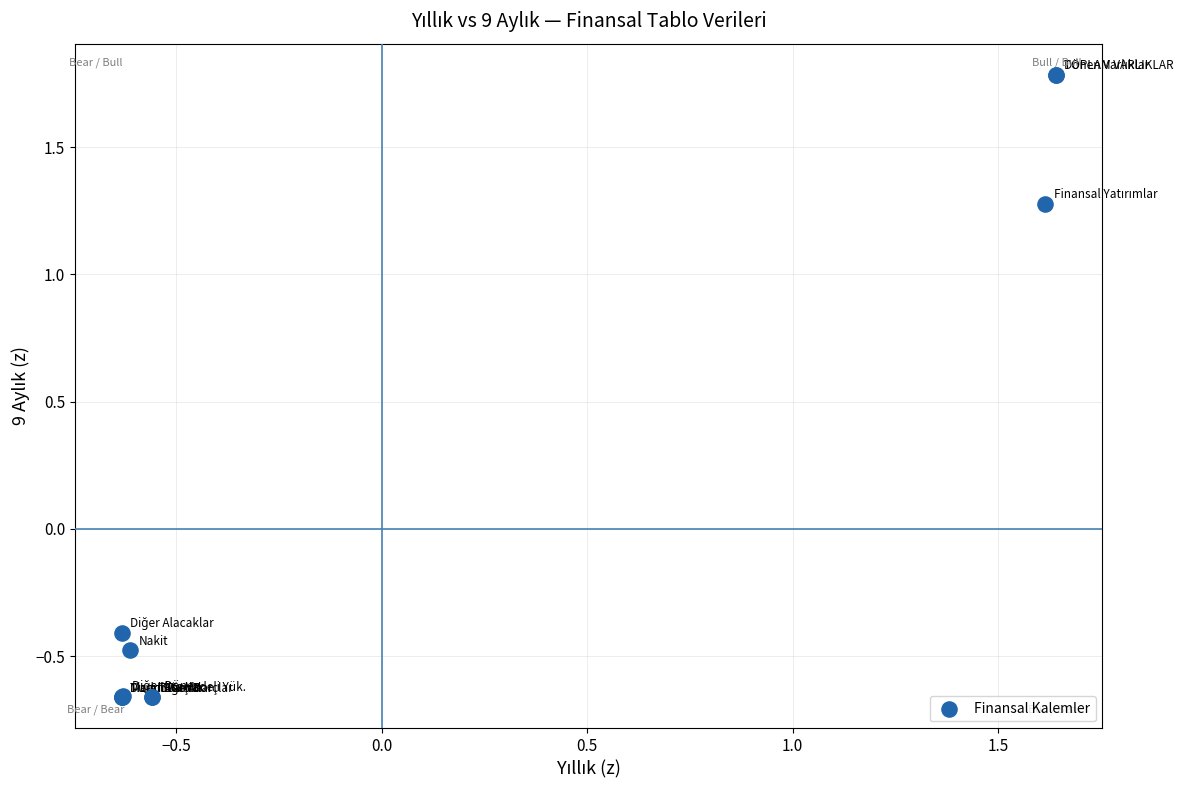

What Y value in the scatter plot is closest to 0?

-0.4